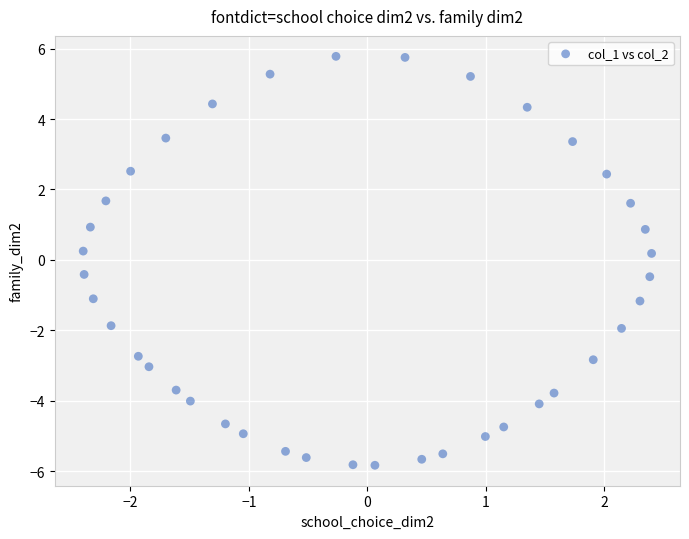

What is the range of X values (max minus min)?

4.8